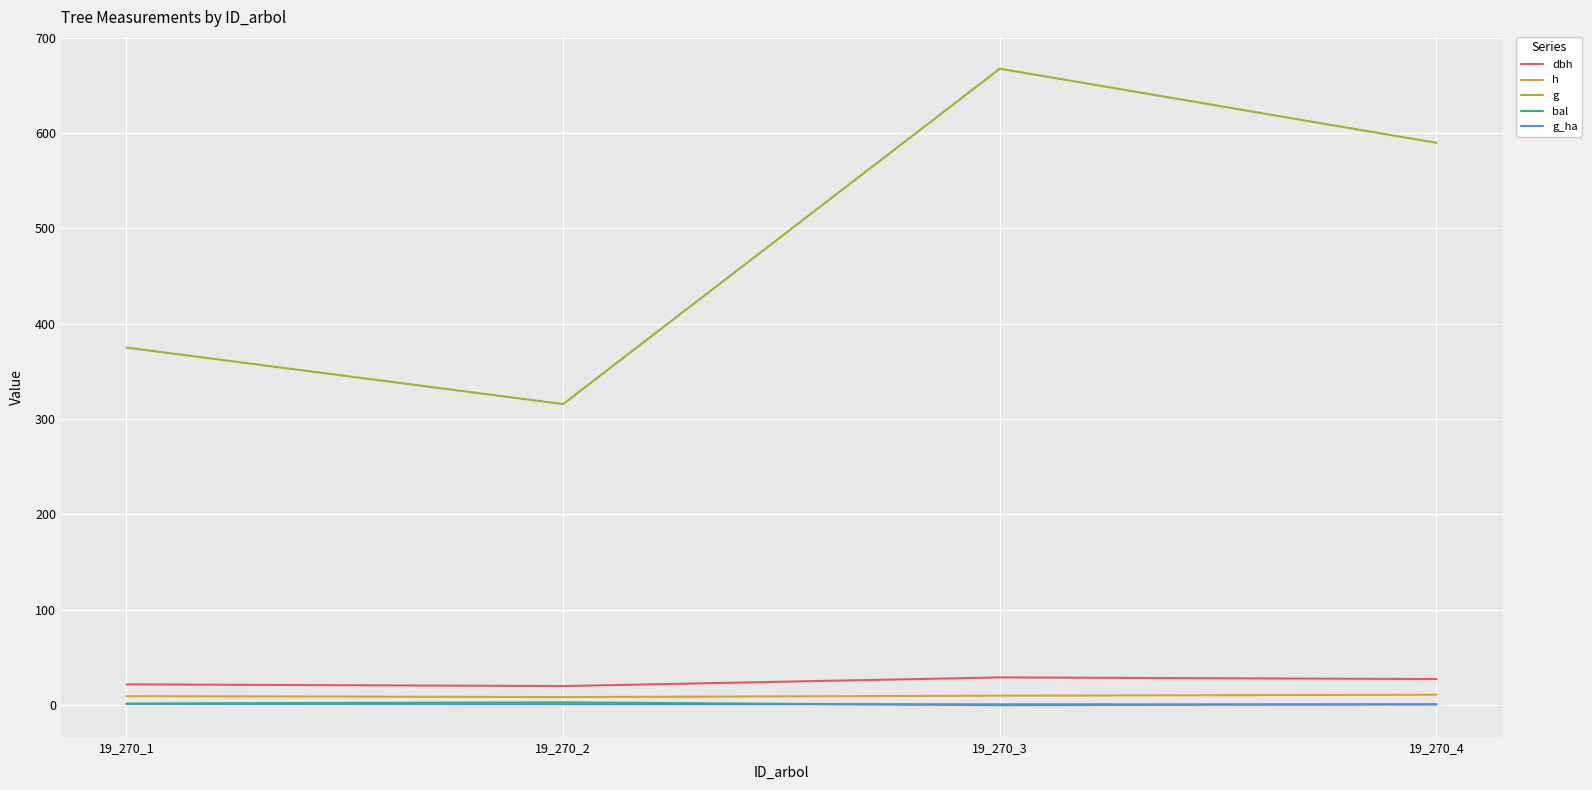

After their last crossing, which series has the higher values: bal or g_ha?

bal